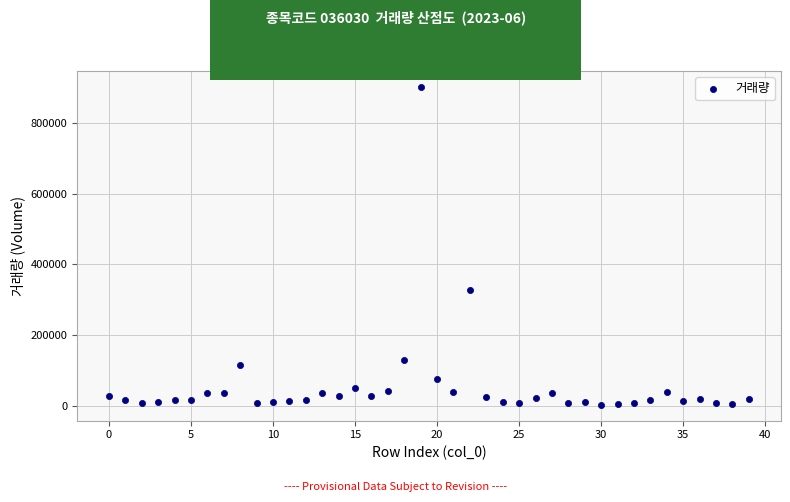

What is the range of Y values (max minus min)?

900268